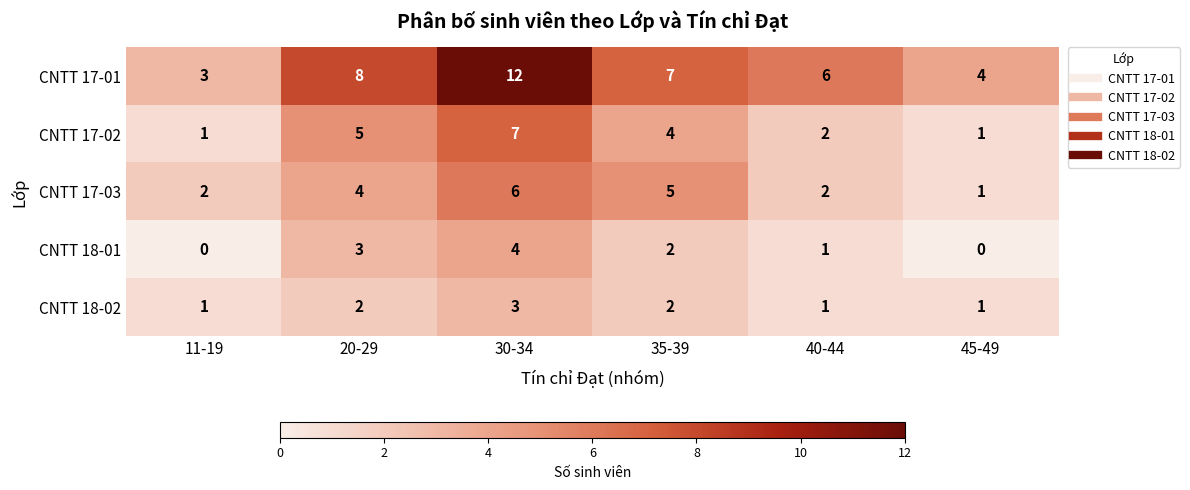

Reading left to right, what are all the values shown in this chart?

CNTT 17-01: 11-19=3	20-29=8	30-34=12	35-39=7	40-44=6	45-49=4
CNTT 17-02: 11-19=1	20-29=5	30-34=7	35-39=4	40-44=2	45-49=1
CNTT 17-03: 11-19=2	20-29=4	30-34=6	35-39=5	40-44=2	45-49=1
CNTT 18-01: 11-19=0	20-29=3	30-34=4	35-39=2	40-44=1	45-49=0
CNTT 18-02: 11-19=1	20-29=2	30-34=3	35-39=2	40-44=1	45-49=1